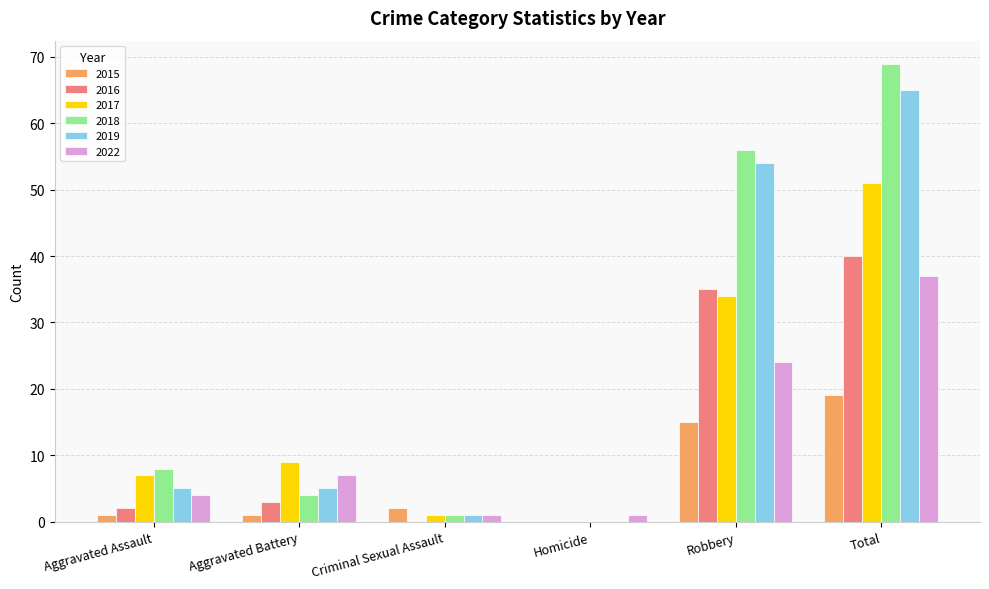

What is the maximum value shown in the chart?

69